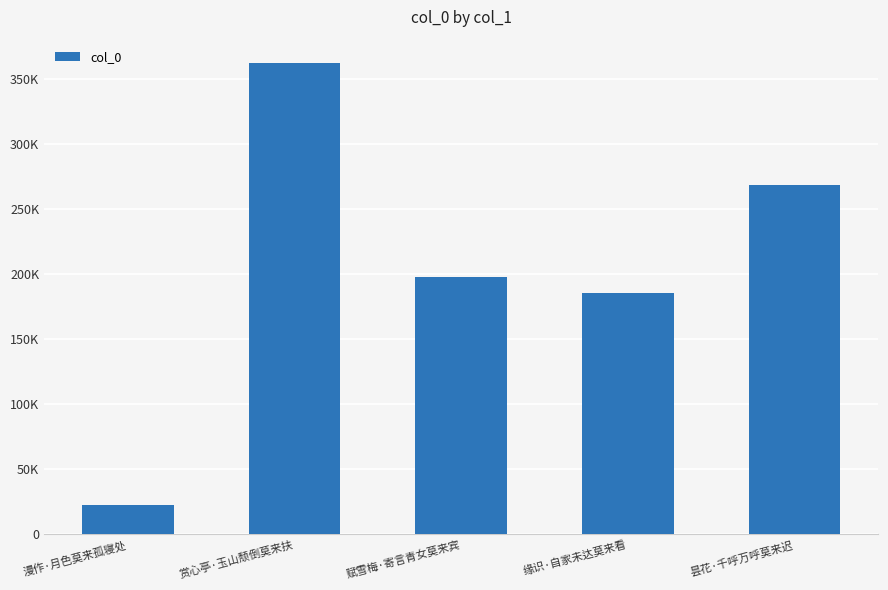

What is the label of the 4th bar from the right?

赏心亭·玉山颓倒莫来扶